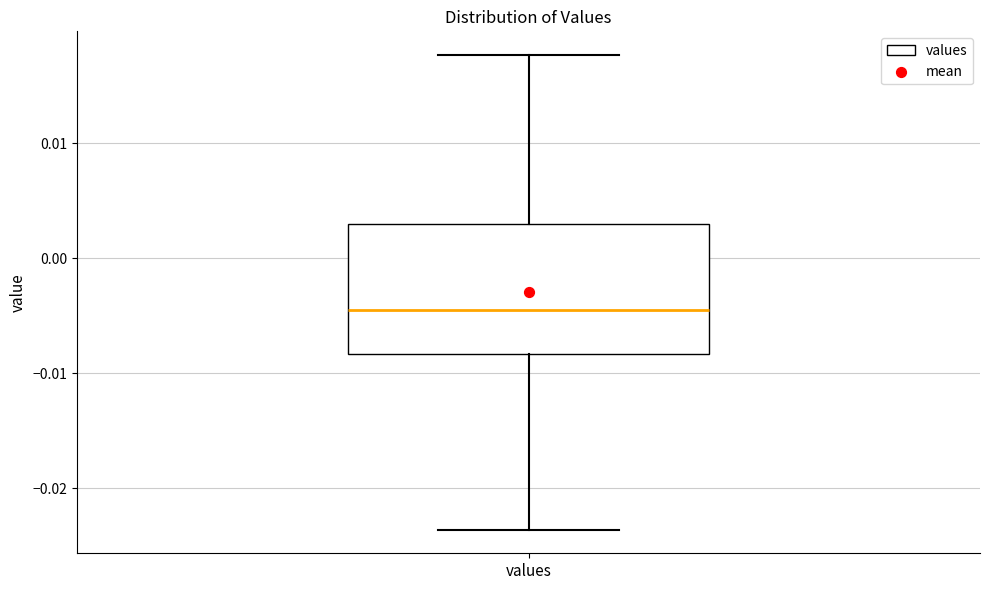

Where does the upper whisker of the box for values end on the y-axis? The values are not printed on the chart, so give them approximately, as read against the axis.

0.018